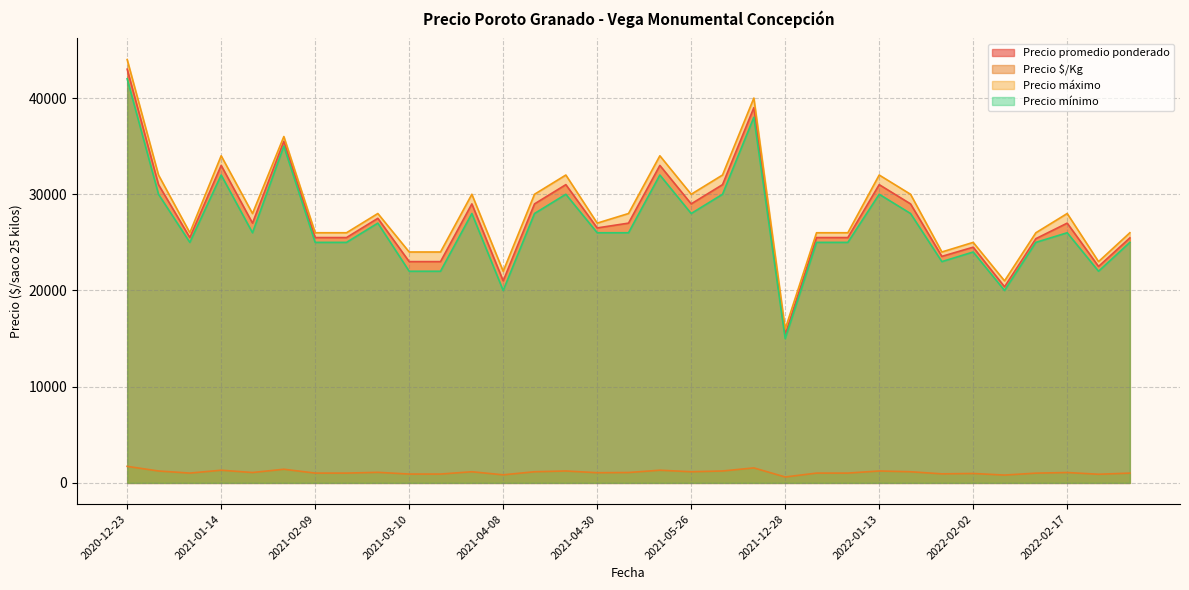

True or false: Precio máximo and Precio $/Kg intersect in this chart.

False